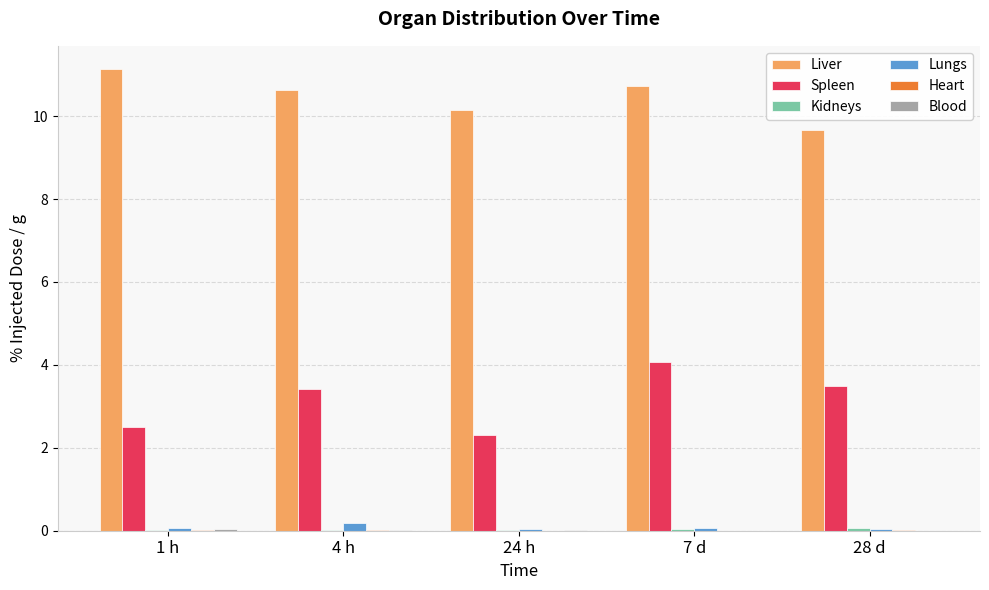

How many groups of bars are there?

5